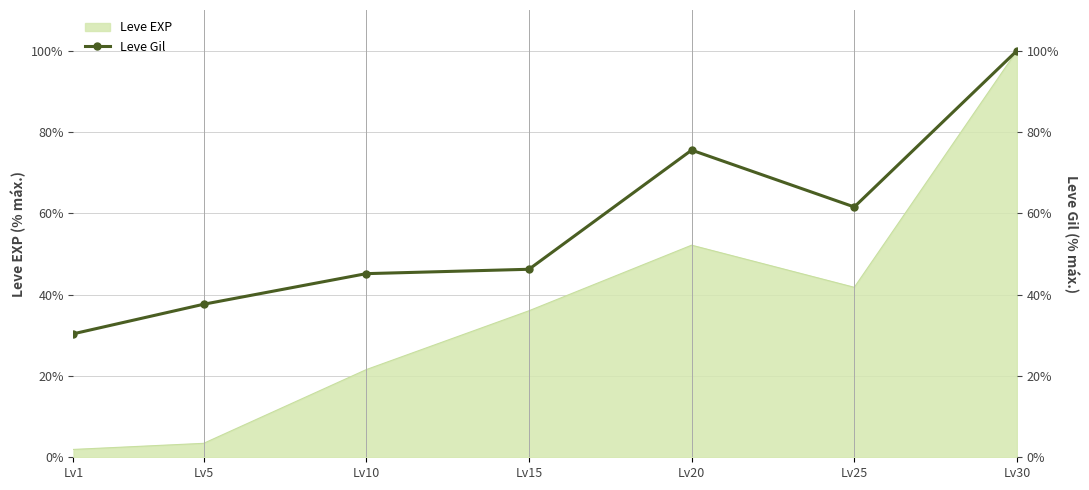

List the labels in order of value, largest first.

Lv30, Lv20, Lv25, Lv15, Lv10, Lv5, Lv1